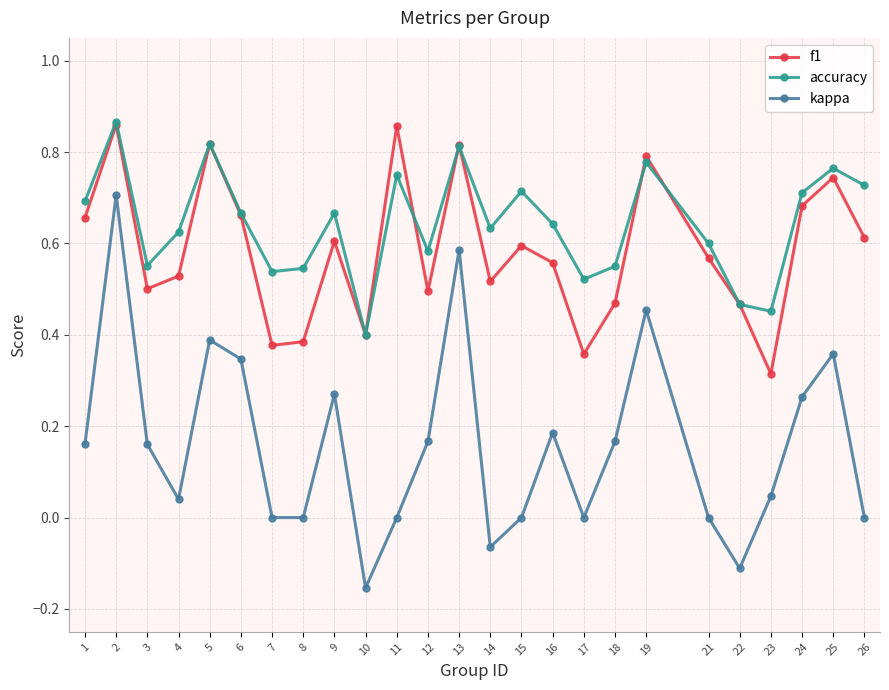

The accuracy series shows 0.6 at 3. True or false?

True